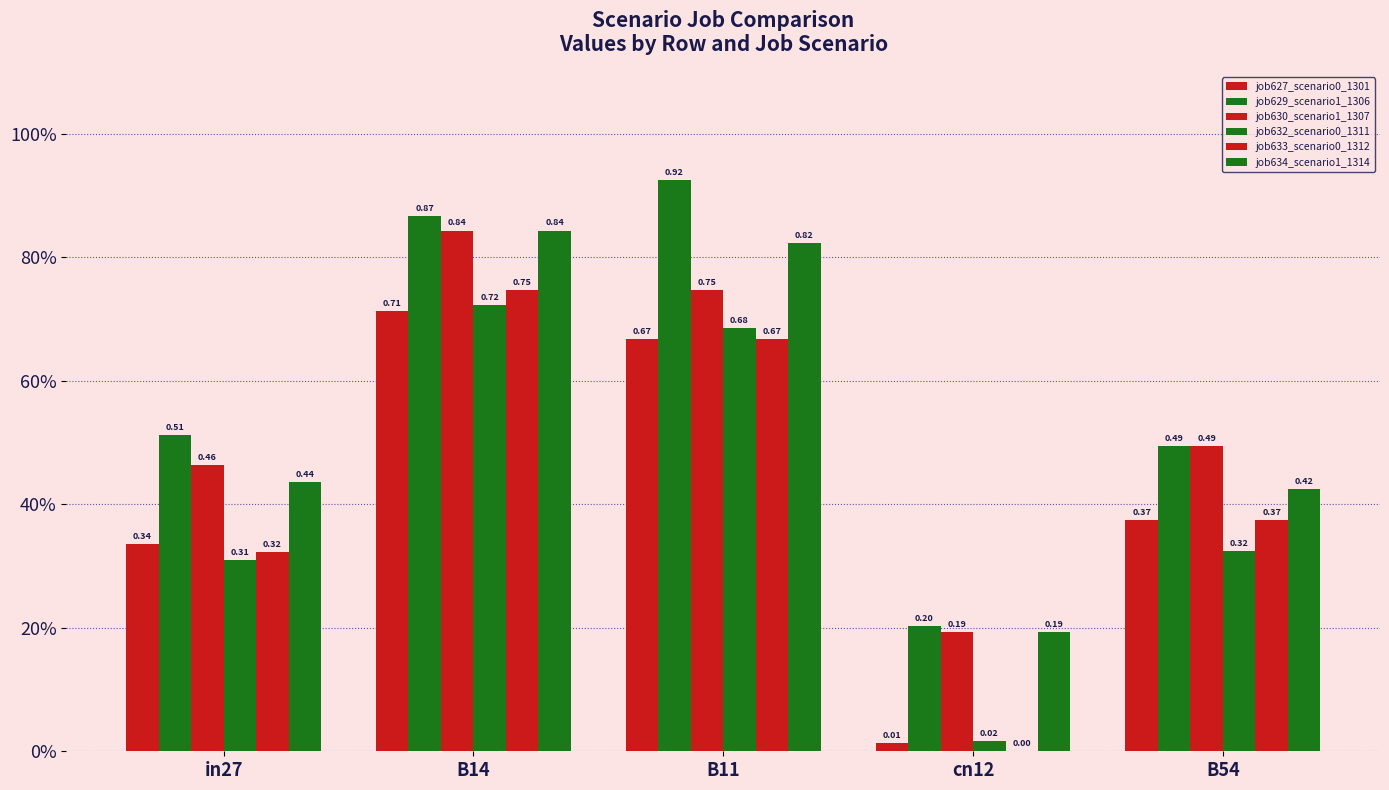

Reading left to right, list all the values displayed in this chart.

job627_scenario0_1301: in27=0.3	B14=0.7	B11=0.7	cn12=0.0	B54=0.4
job629_scenario1_1306: in27=0.5	B14=0.9	B11=0.9	cn12=0.2	B54=0.5
job630_scenario1_1307: in27=0.5	B14=0.8	B11=0.7	cn12=0.2	B54=0.5
job632_scenario0_1311: in27=0.3	B14=0.7	B11=0.7	cn12=0.0	B54=0.3
job633_scenario0_1312: in27=0.3	B14=0.7	B11=0.7	cn12=0.0	B54=0.4
job634_scenario1_1314: in27=0.4	B14=0.8	B11=0.8	cn12=0.2	B54=0.4